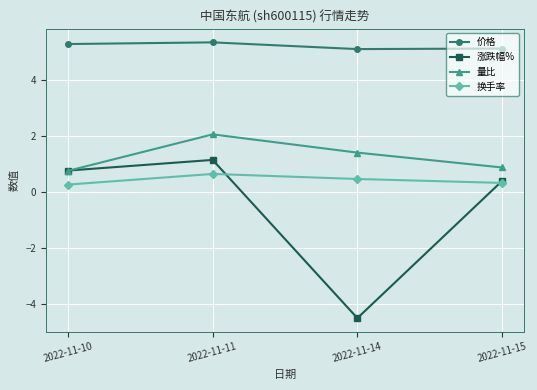

How many categories are shown in the chart?

4